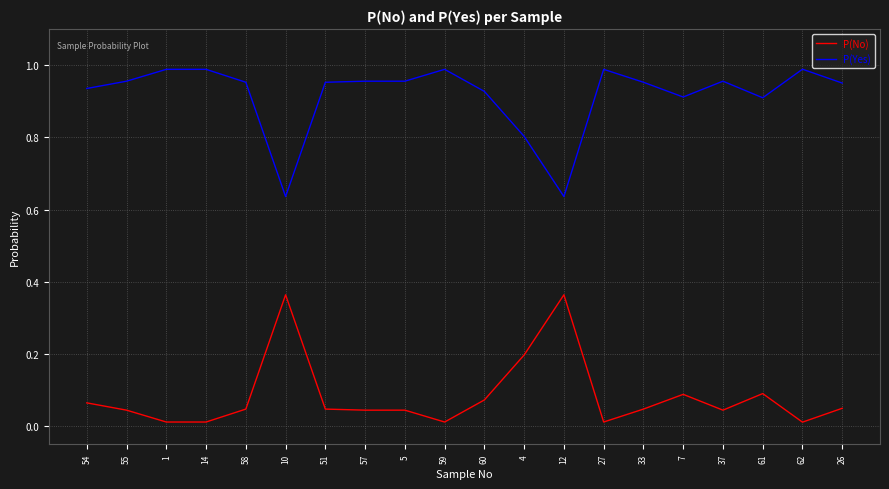

The P(Yes) series shows 0.4 at 61. True or false?

False